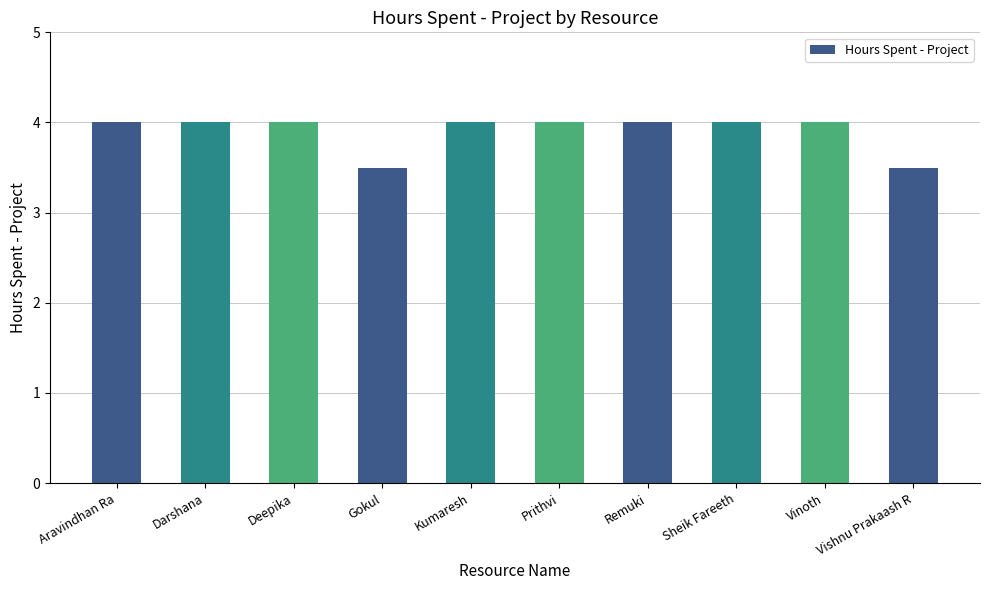

What is the label of the 10th bar from the left?

Vishnu Prakaash R